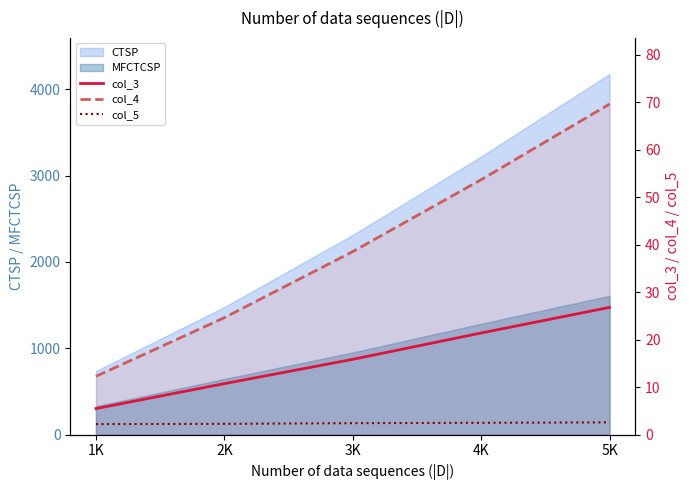

Between 5K and 3K, which is larger?

5K